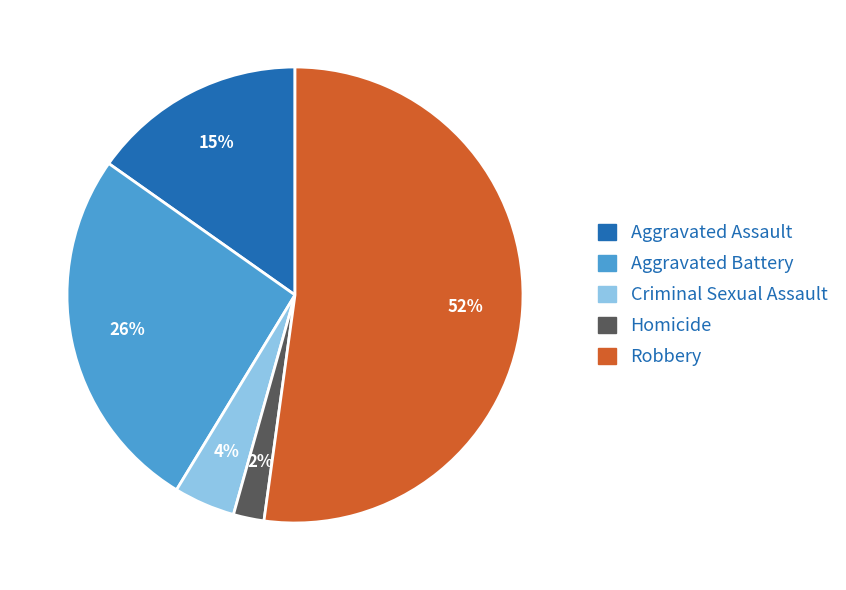

The Aggravated Assault slice represents 23% of the pie. True or false?

False